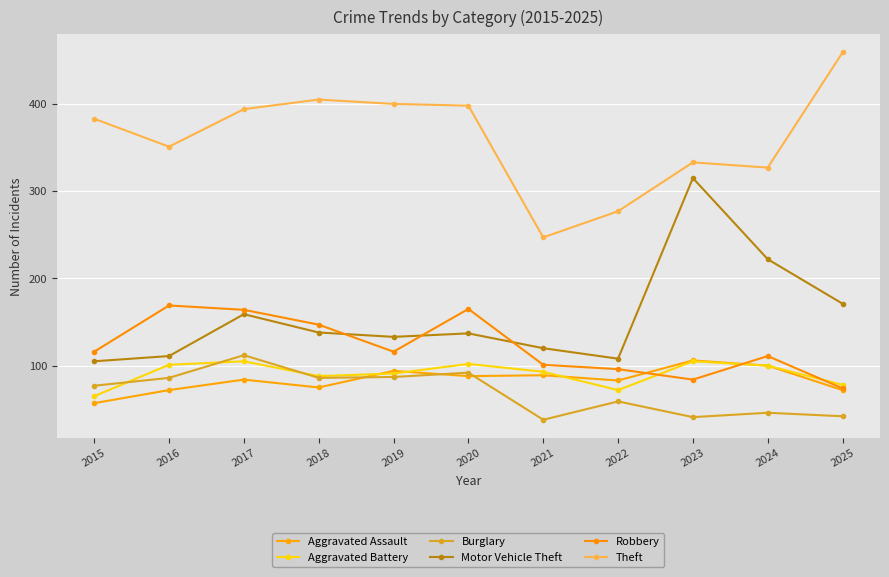

Is it true that Robbery equals 100 at 2016?

False